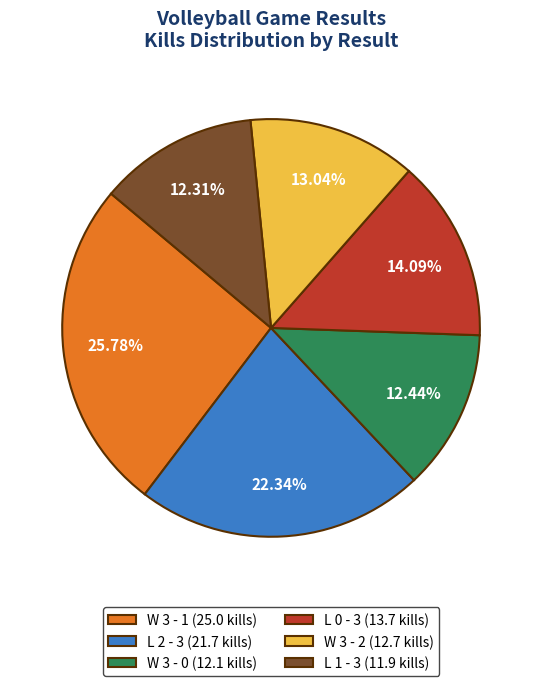

Between W 3 - 2 and L 2 - 3, which is larger?

L 2 - 3